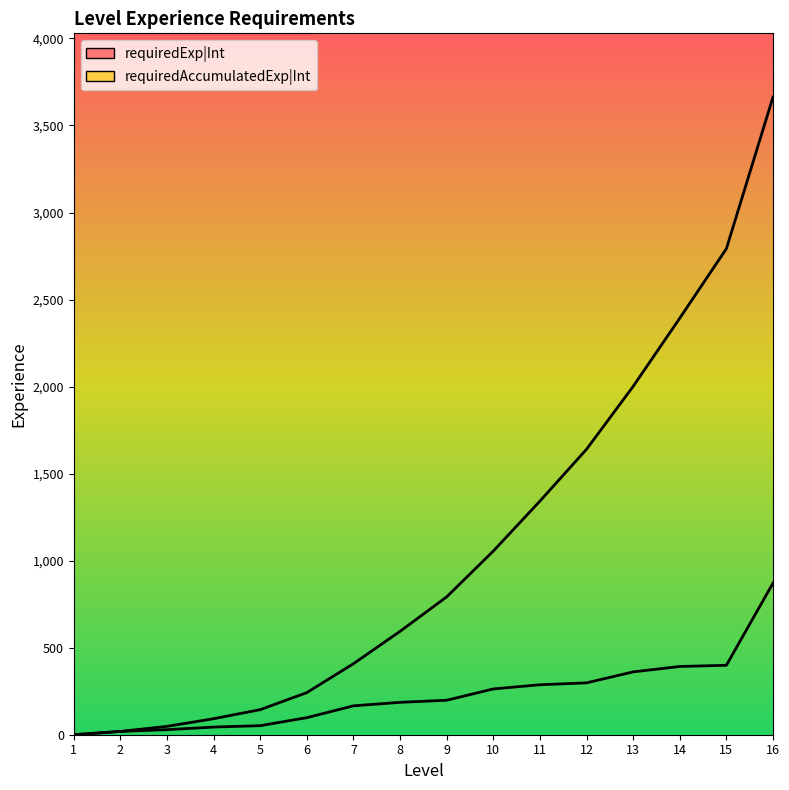

True or false: requiredExp|Int has a value of 8 at 2.

False